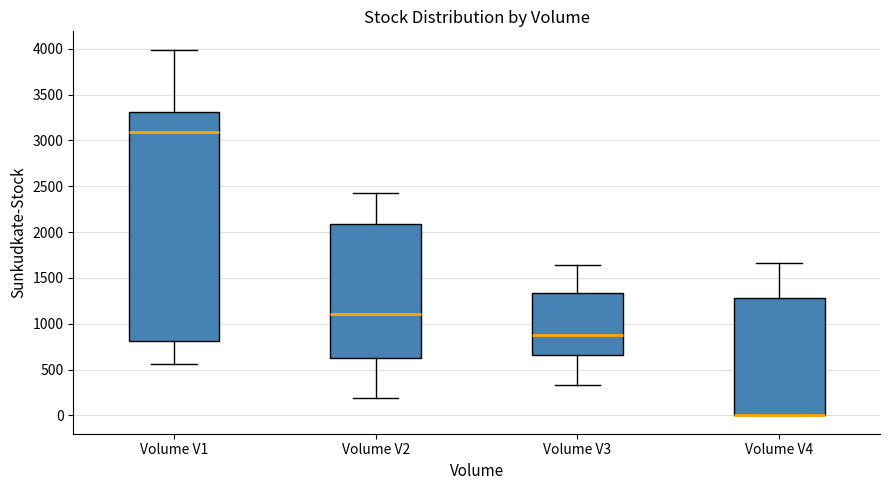

Where does the lower whisker of the box for Volume V3 end on the y-axis? The values are not printed on the chart, so give them approximately, as read against the axis.

350